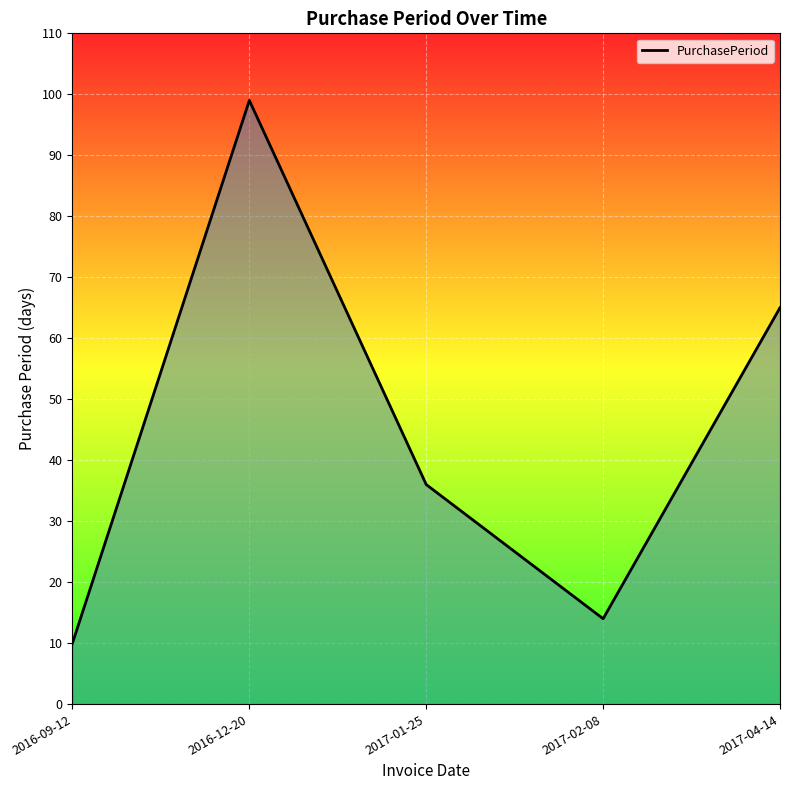

What is the average value?

45